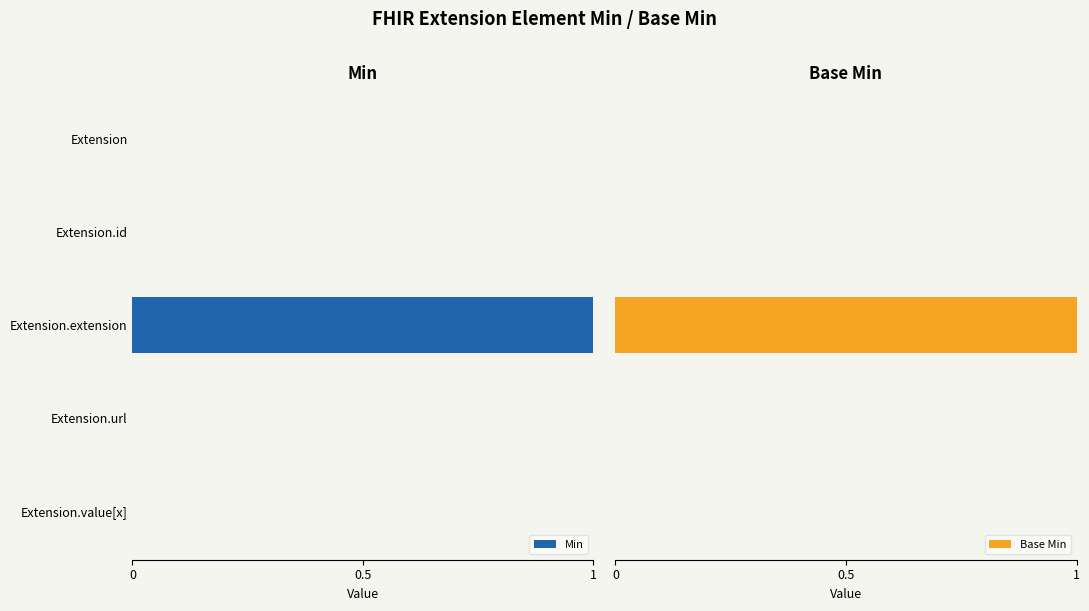

True or false: Min has a value of 0 at Extension.url.

True